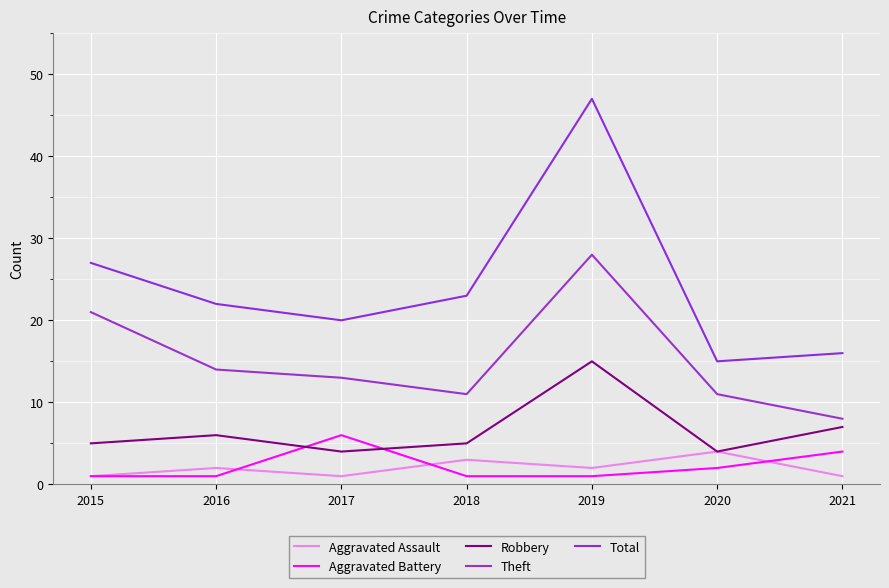

Which series has the largest total across all categories?

Total